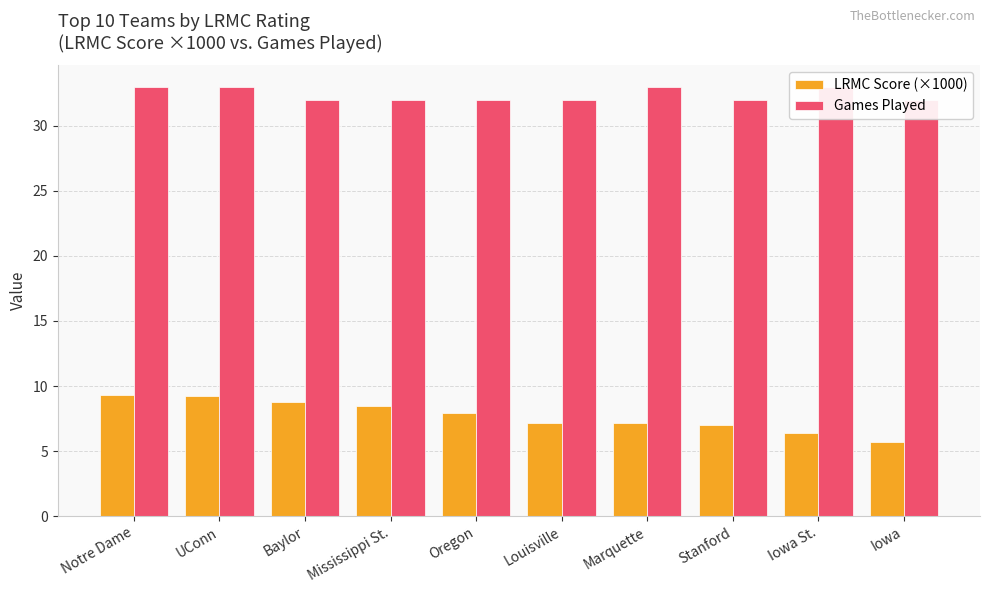

At how many categories does at least one series exceed 15?

10